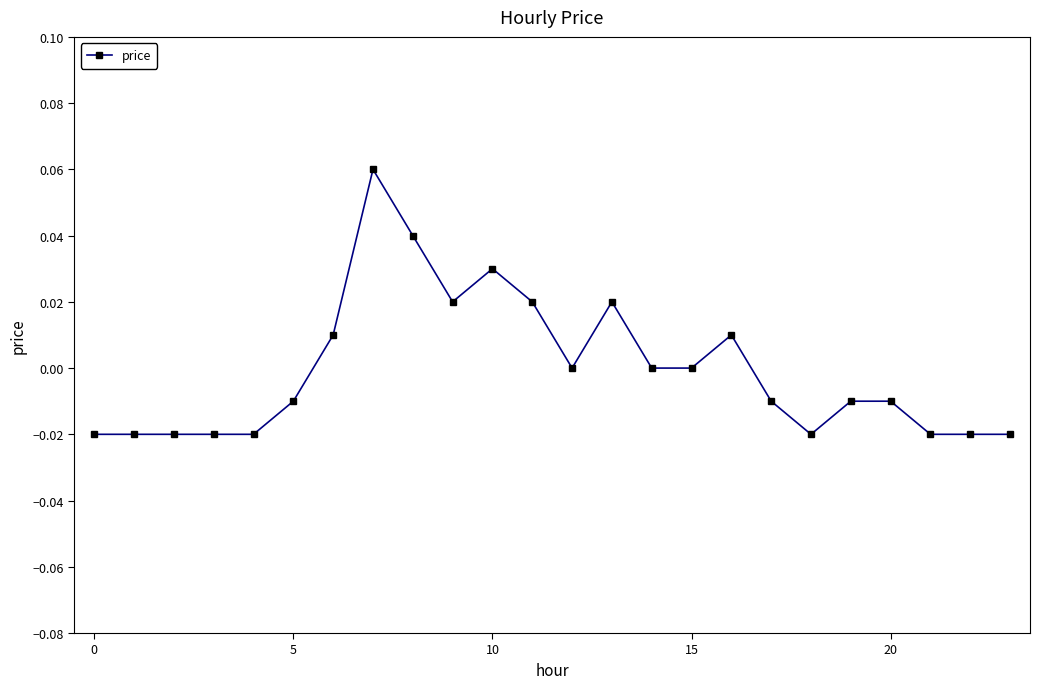

True or false: the data has more than 1 interior local peaks.

True